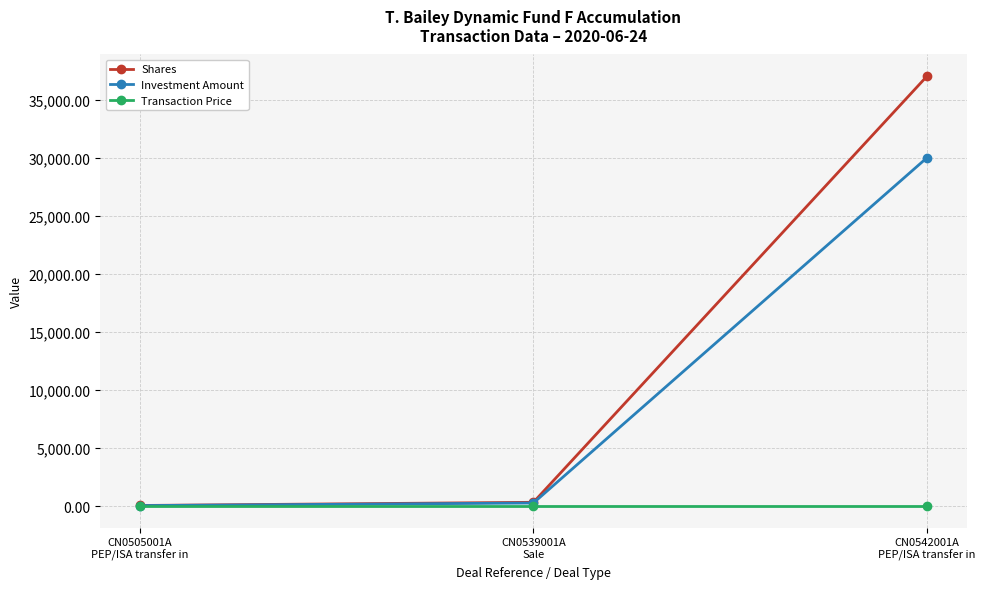

What is the label of the 1st point from the left?

CN0505001A
PEP/ISA transfer in